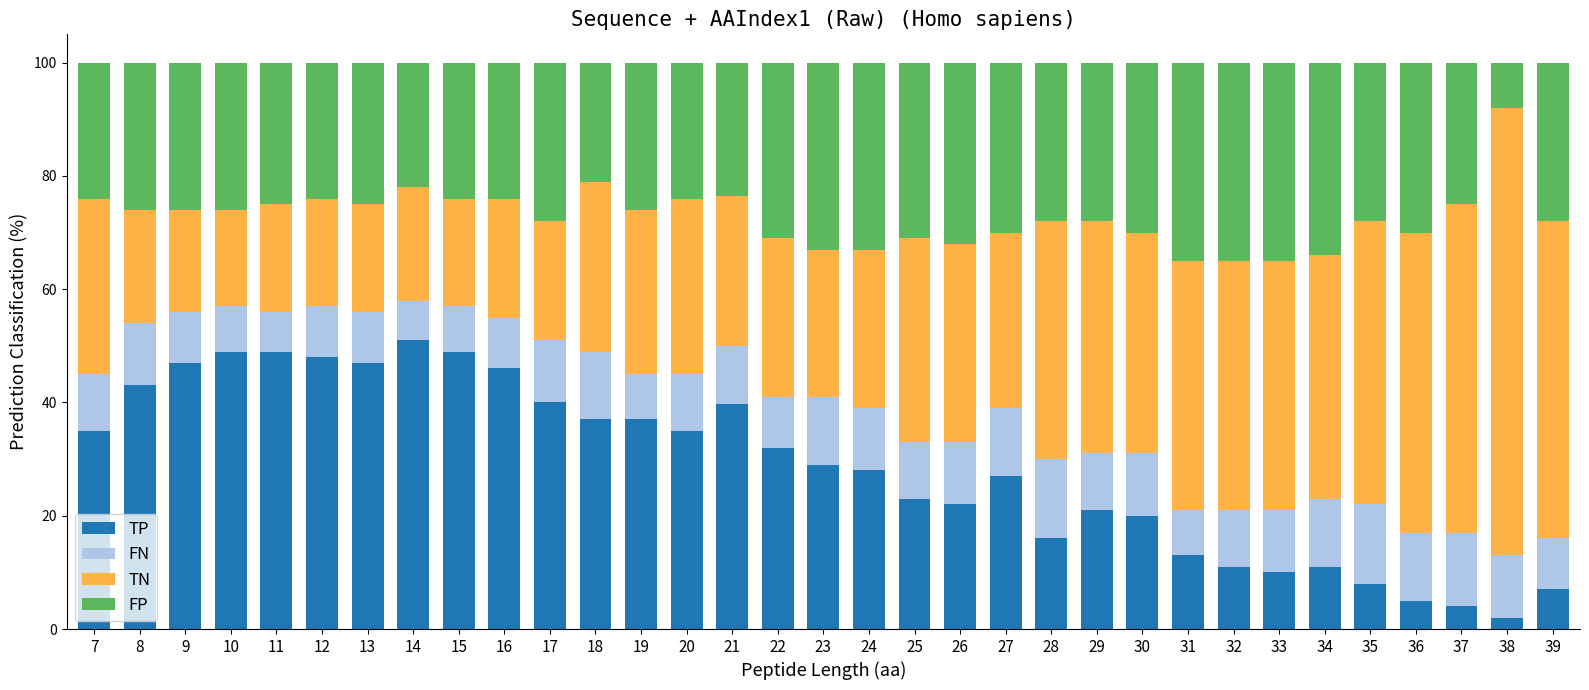

True or false: TP has a value of 50.9 at 22.

False